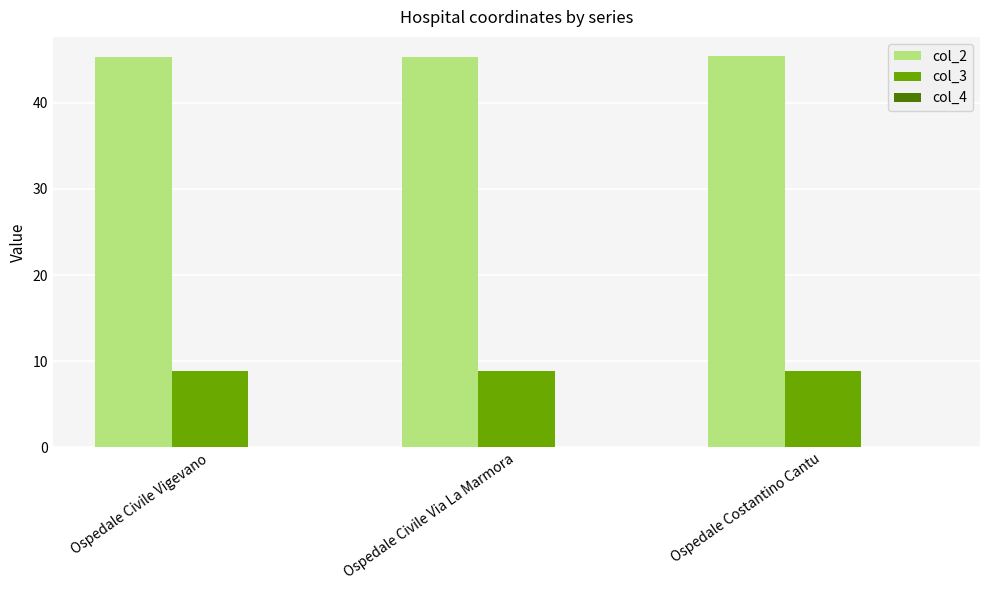

What is the sum of all col_2 values?

136.0